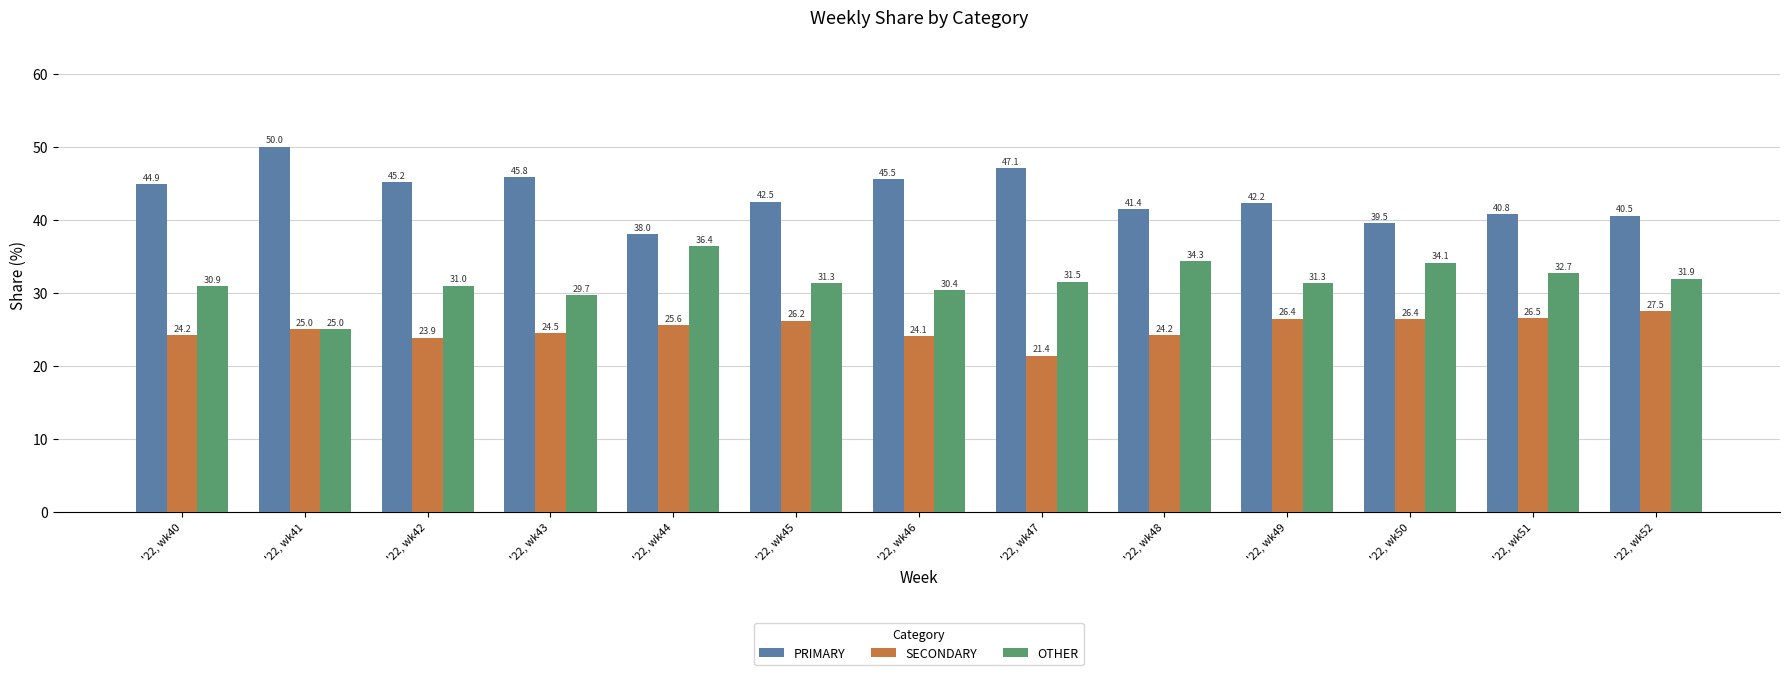

What is the sum of the PRIMARY values at '22, wk41 and '22, wk42?

95.2